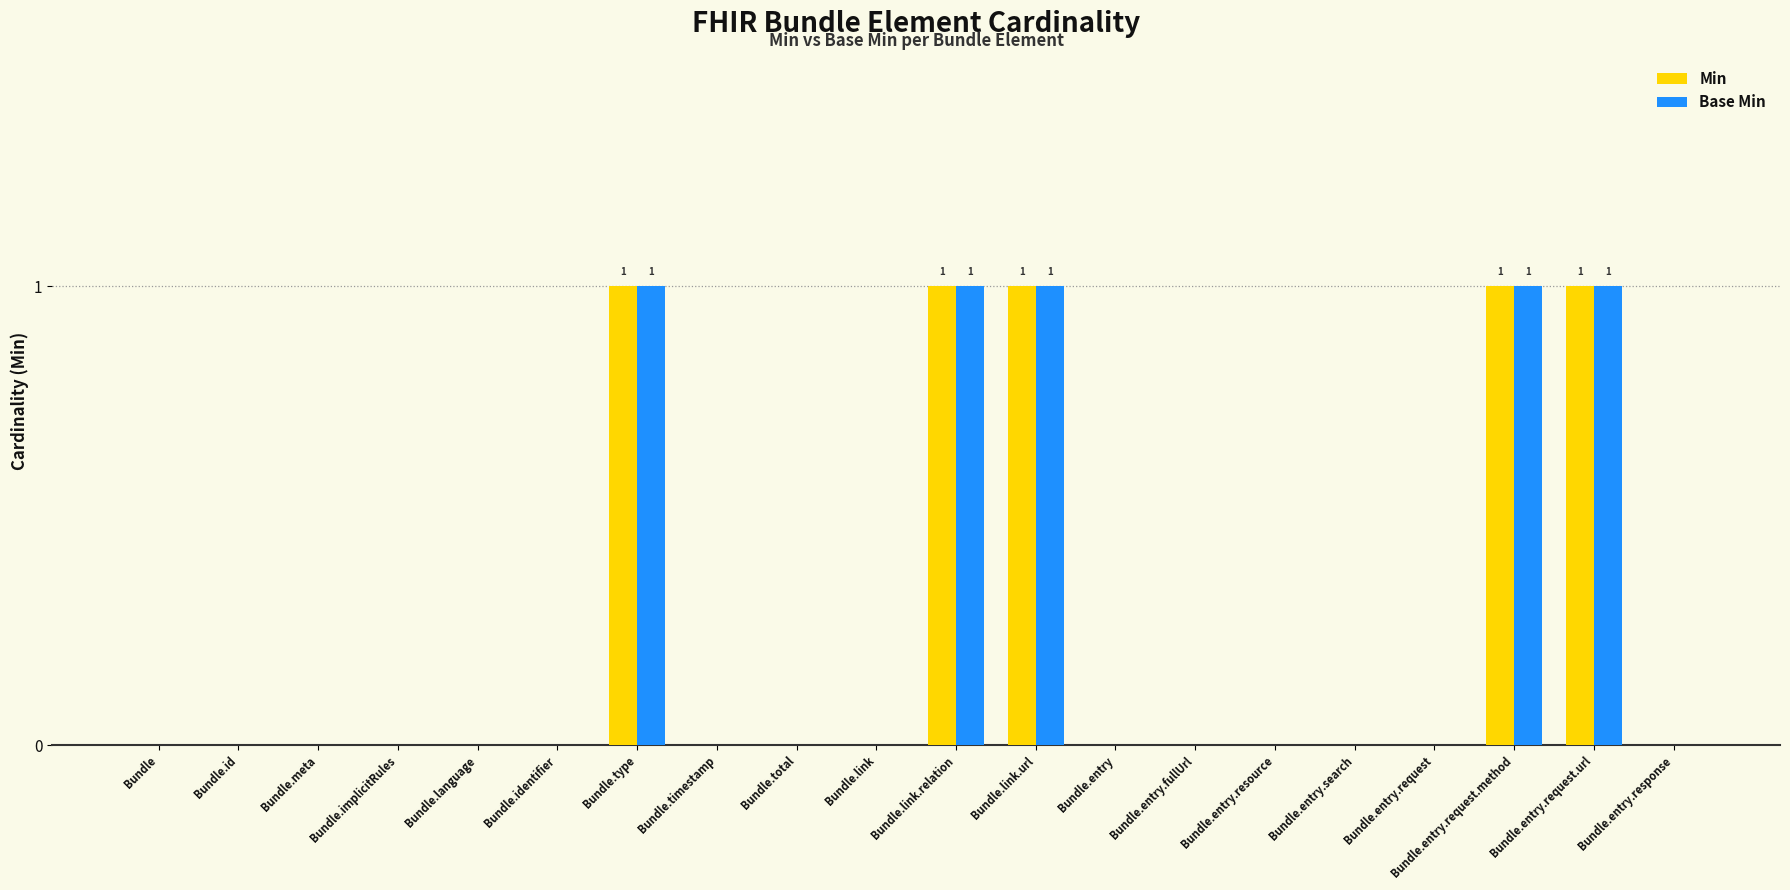

How many Base Min values are between 0 and 1?

20